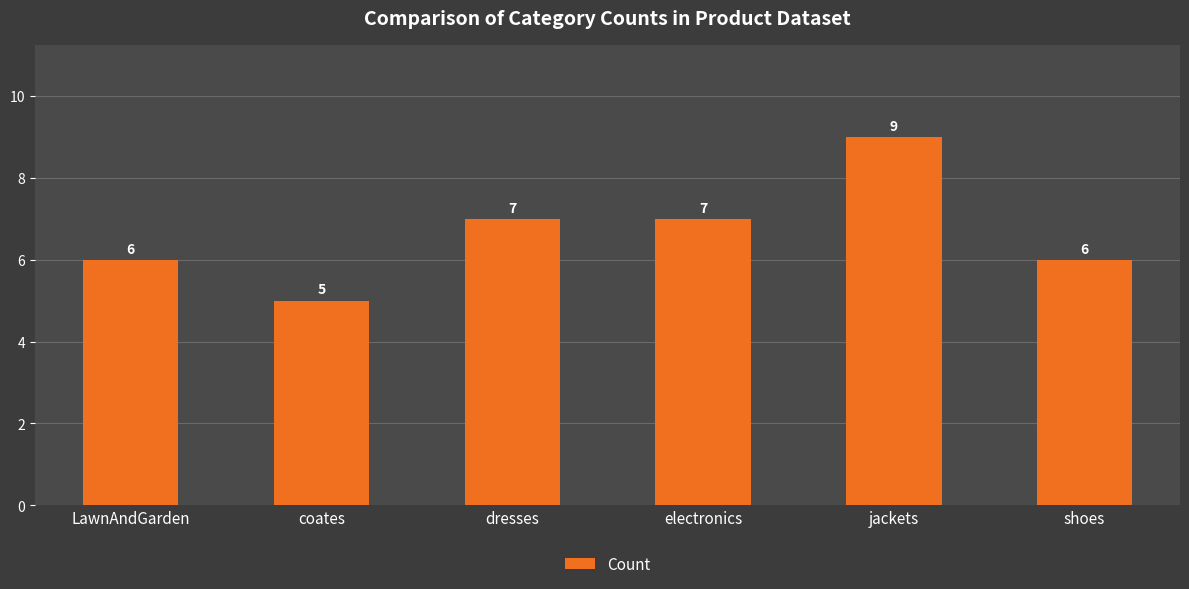

Does the chart contain any negative values?

No